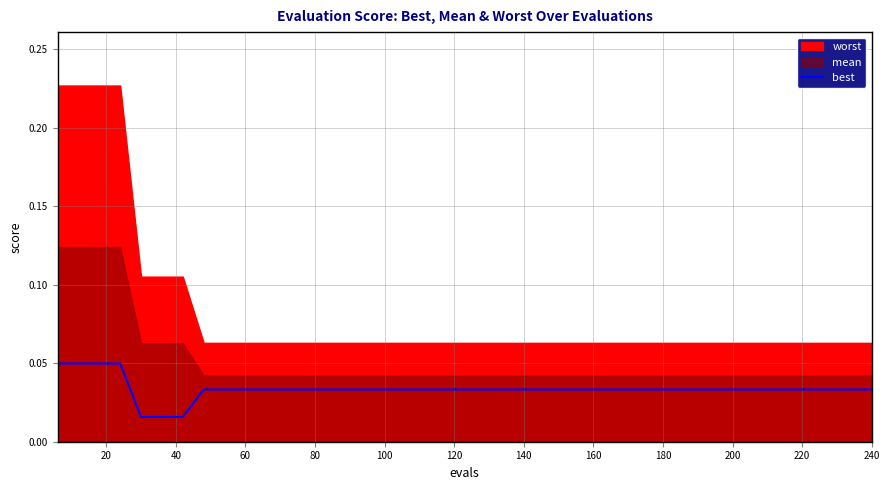

What is the sum of all values?

1.3